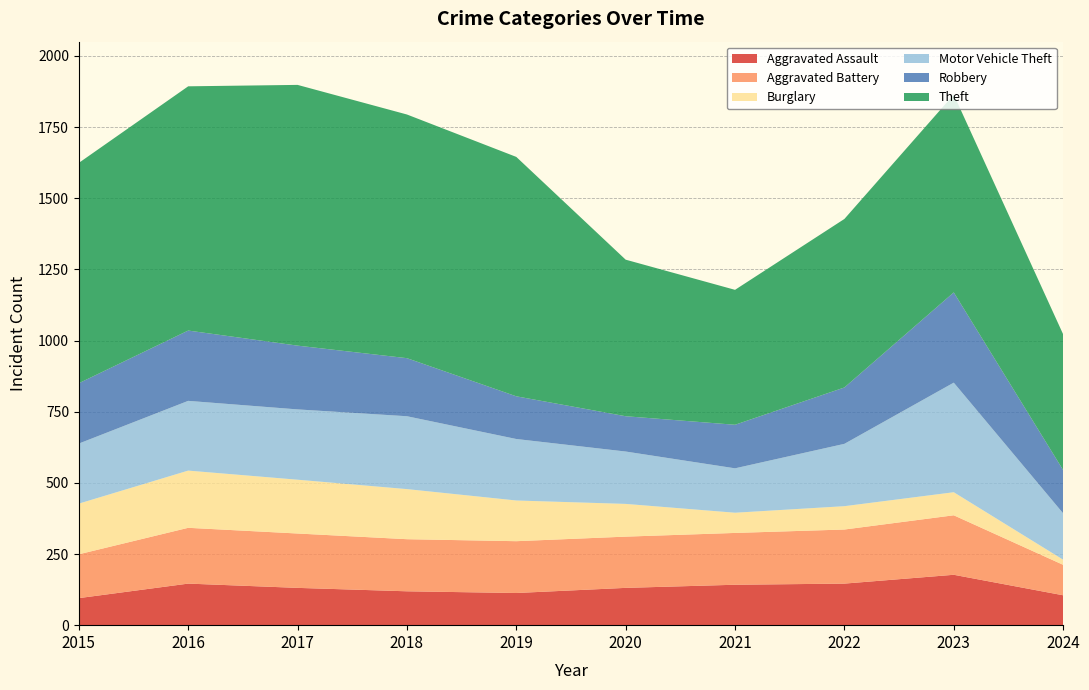

Reading left to right, transcribe all the data shown in this chart.

Aggravated Assault: 2015=95	2016=146	2017=131	2018=119	2019=113	2020=131	2021=142	2022=146	2023=177	2024=105
Aggravated Battery: 2015=154	2016=196	2017=191	2018=183	2019=182	2020=180	2021=182	2022=190	2023=209	2024=107
Burglary: 2015=178	2016=201	2017=189	2018=176	2019=143	2020=115	2021=71	2022=82	2023=81	2024=18
Motor Vehicle Theft: 2015=211	2016=245	2017=247	2018=256	2019=216	2020=184	2021=156	2022=219	2023=385	2024=163
Robbery: 2015=212	2016=247	2017=224	2018=204	2019=150	2020=124	2021=153	2022=198	2023=317	2024=152
Theft: 2015=774	2016=858	2017=916	2018=856	2019=841	2020=550	2021=474	2022=592	2023=695	2024=477